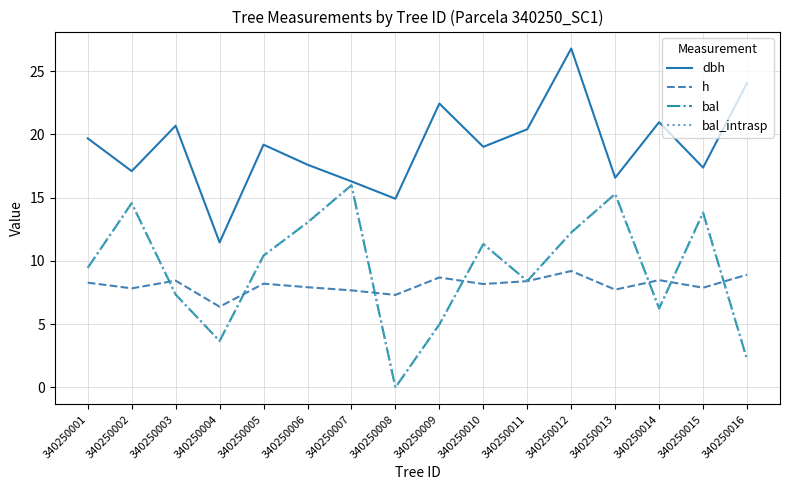

What is the difference between the bal values at 340250014 and 340250011?

2.2